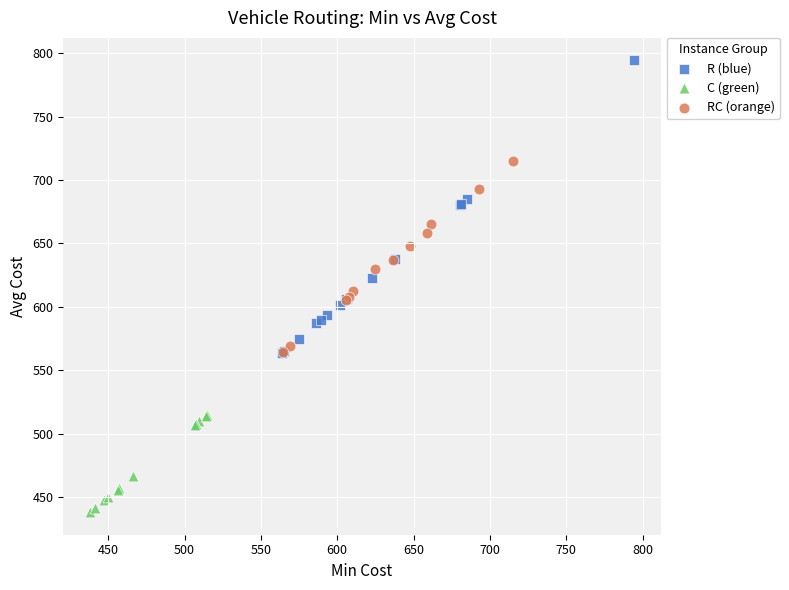

Which series has the largest Y range (max minus min)?

R (blue)